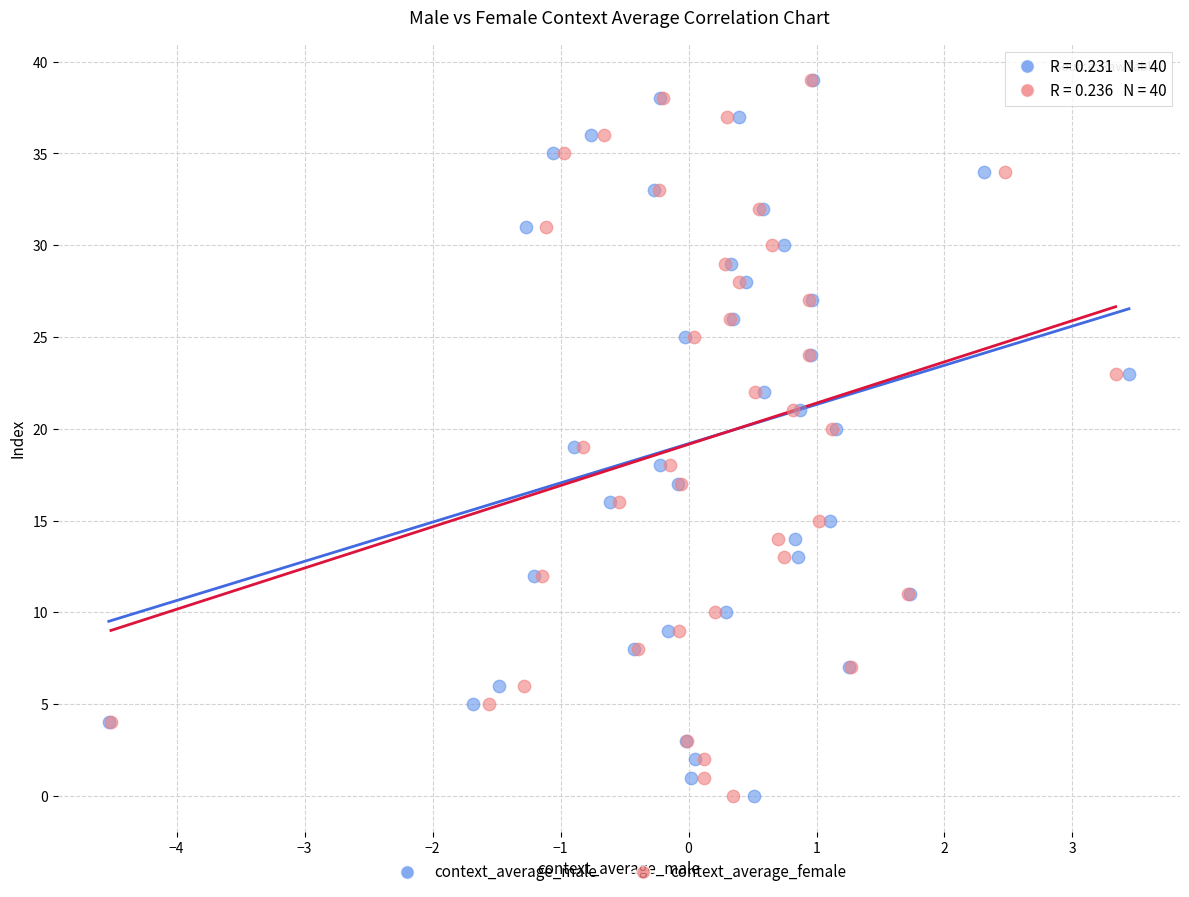

What are all the series names shown in the legend?

context_average_male, context_average_female